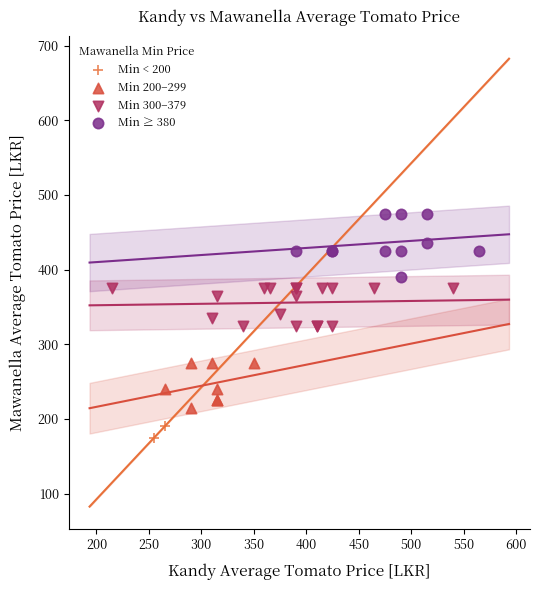

Which series contains the lowest Y value?

Min < 200